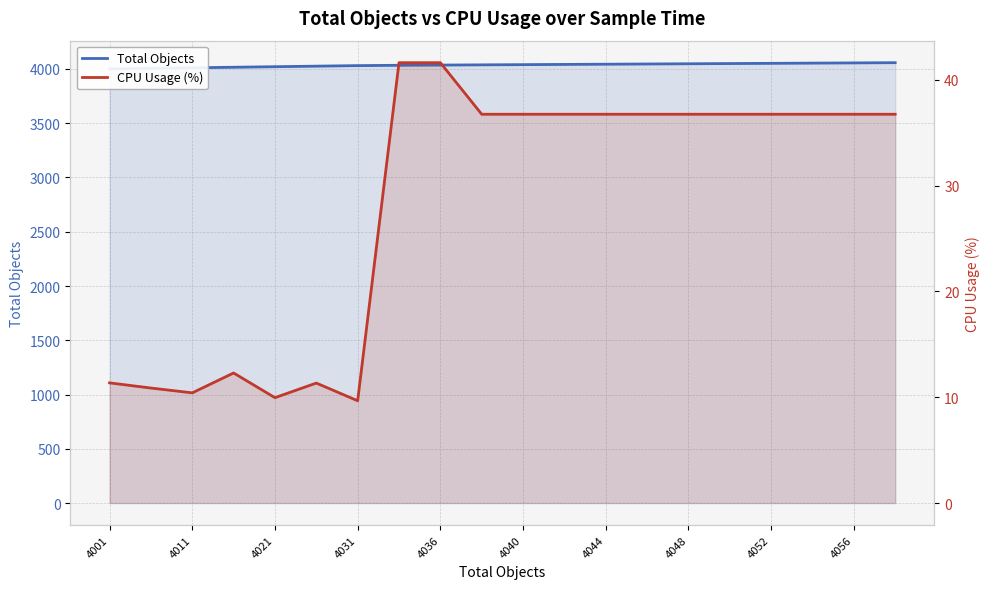

Which series has the largest range (max minus min)?

Total Objects